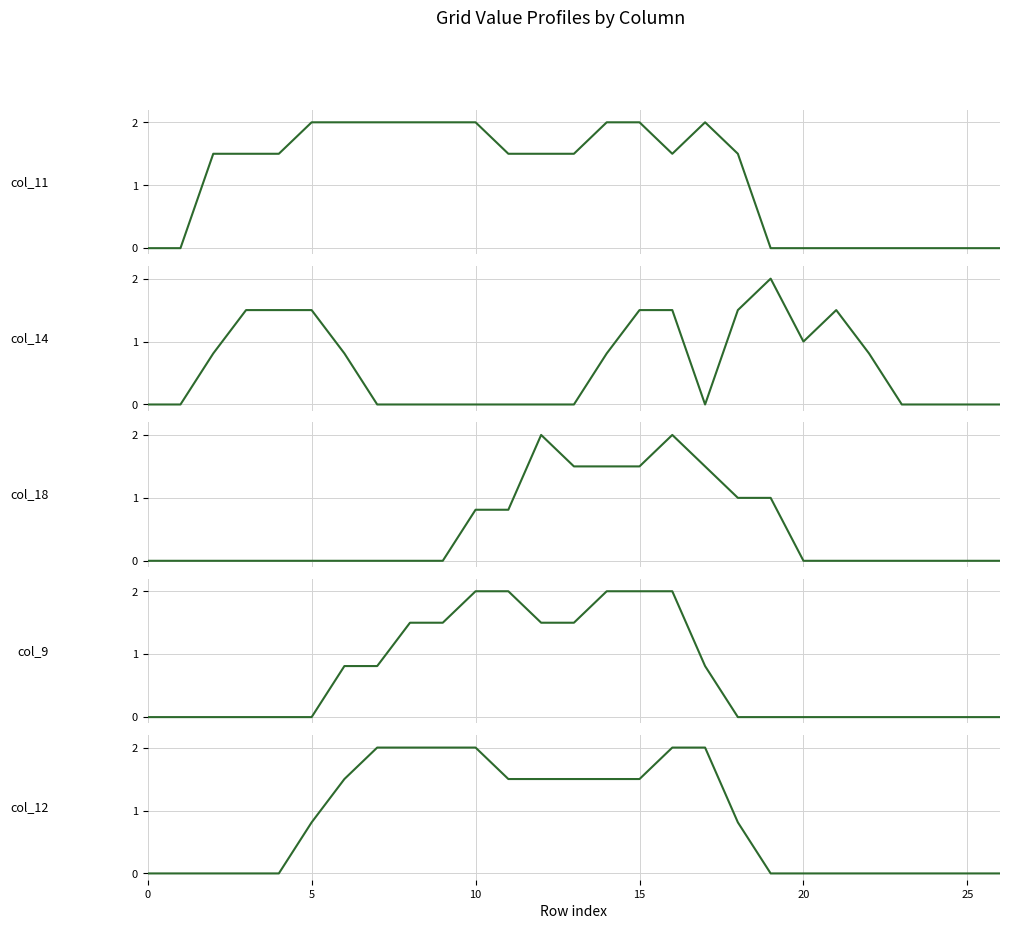

Does the chart display data point markers on the line(s)?

No